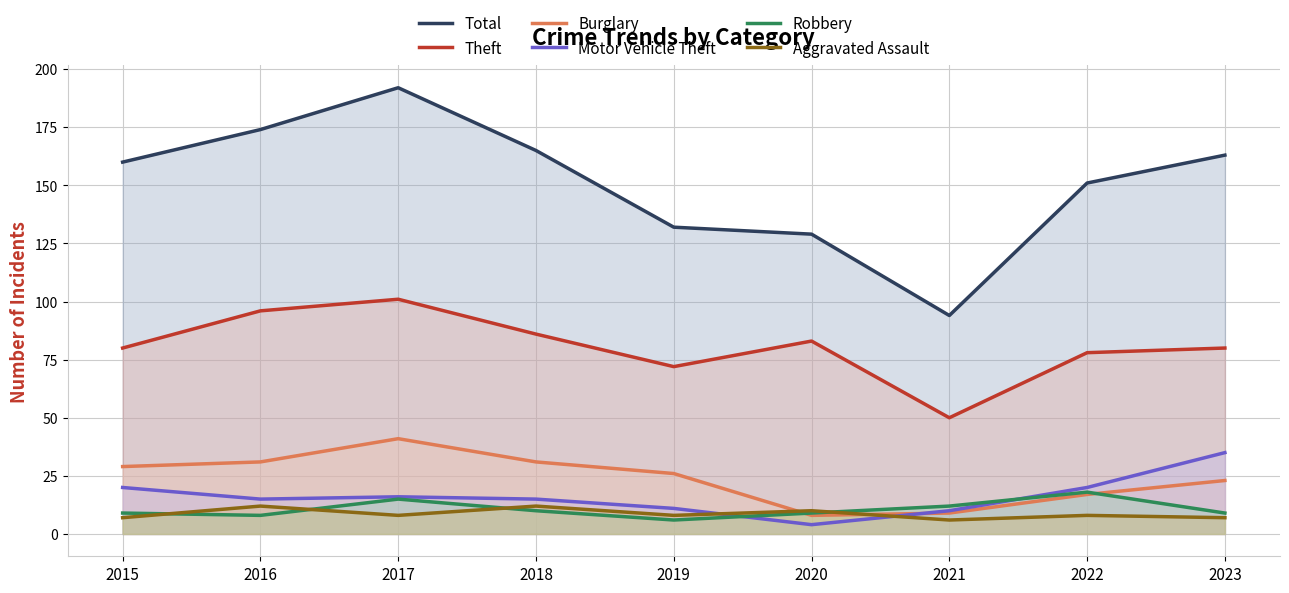

Count the number of data series in this chart.

6